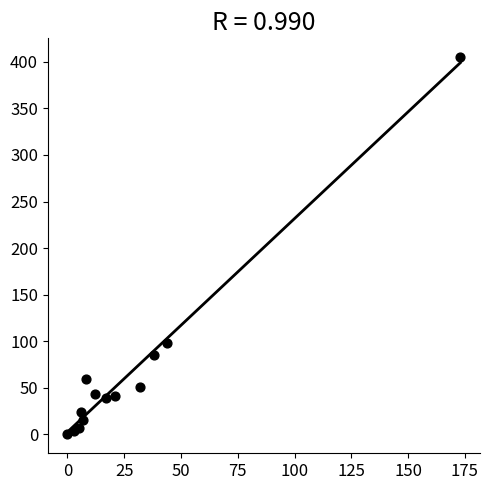

What is the range of Y values (max minus min)?

405